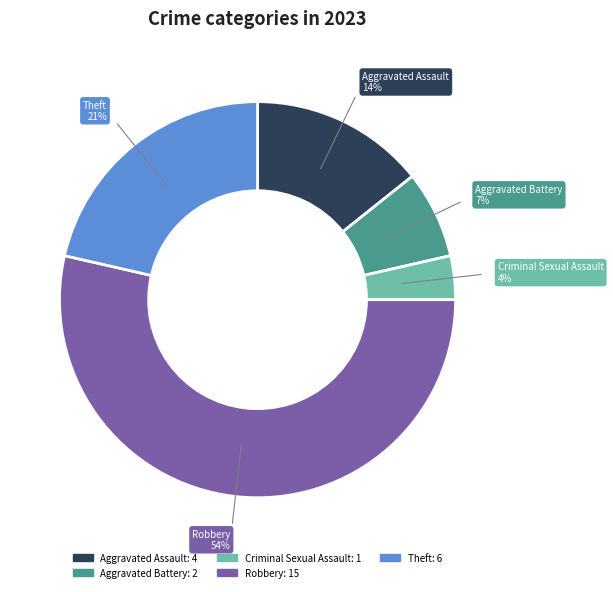

Is it true that Robbery is 65% of the pie?

False